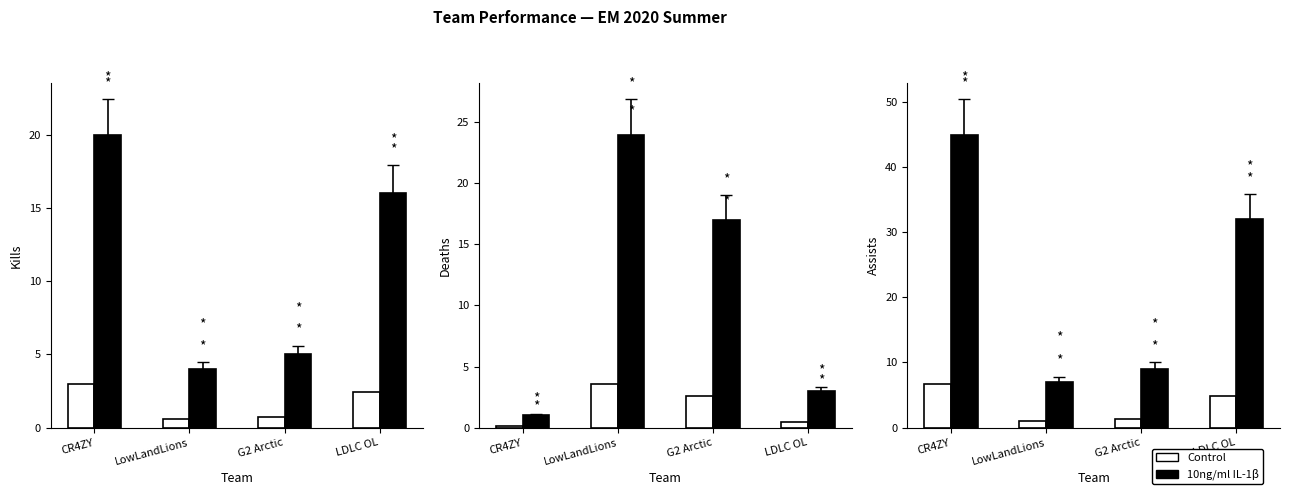

Which category has the lowest value across all series?

LowLandLions